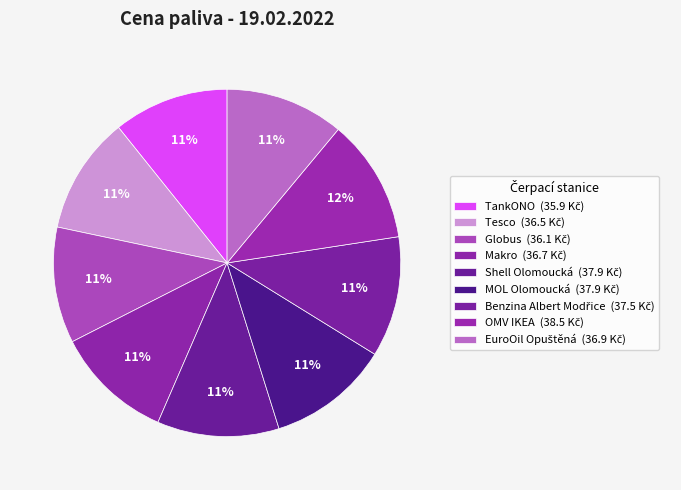

Does OMV IKEA account for over 50% of the chart?

No